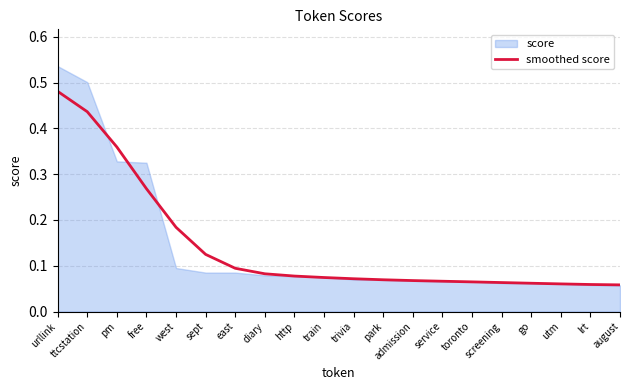

How many values are between 0 and 1?

20